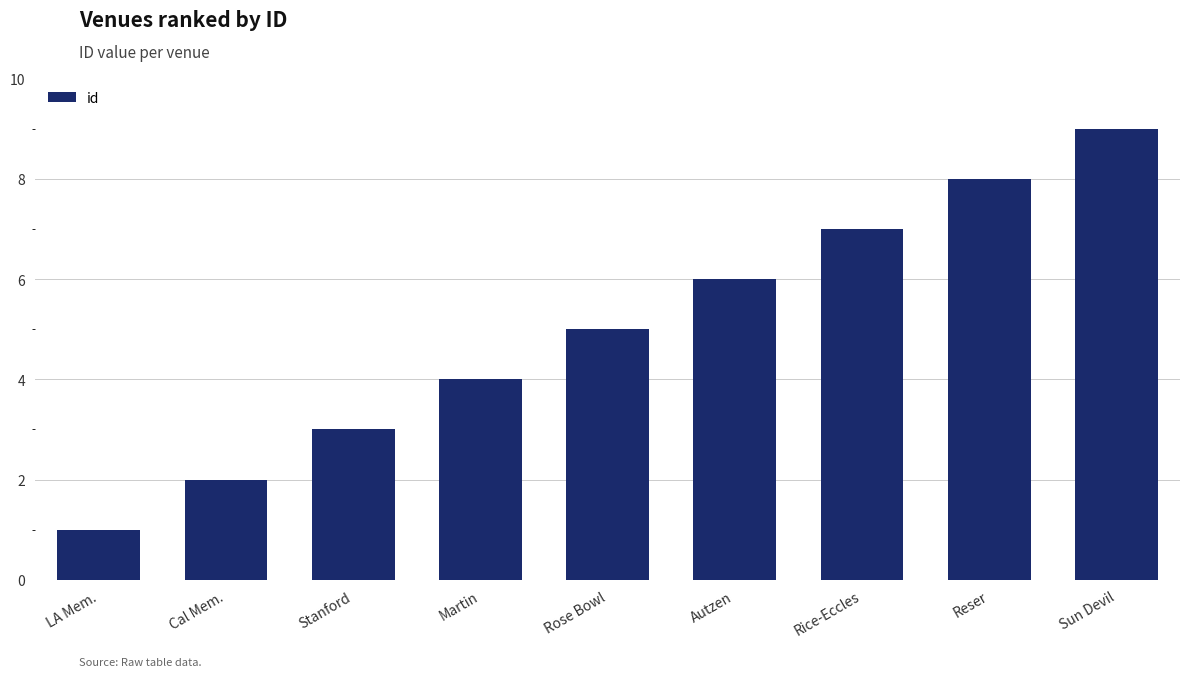

At which category does the chart reach its peak across all series?

Sun Devil